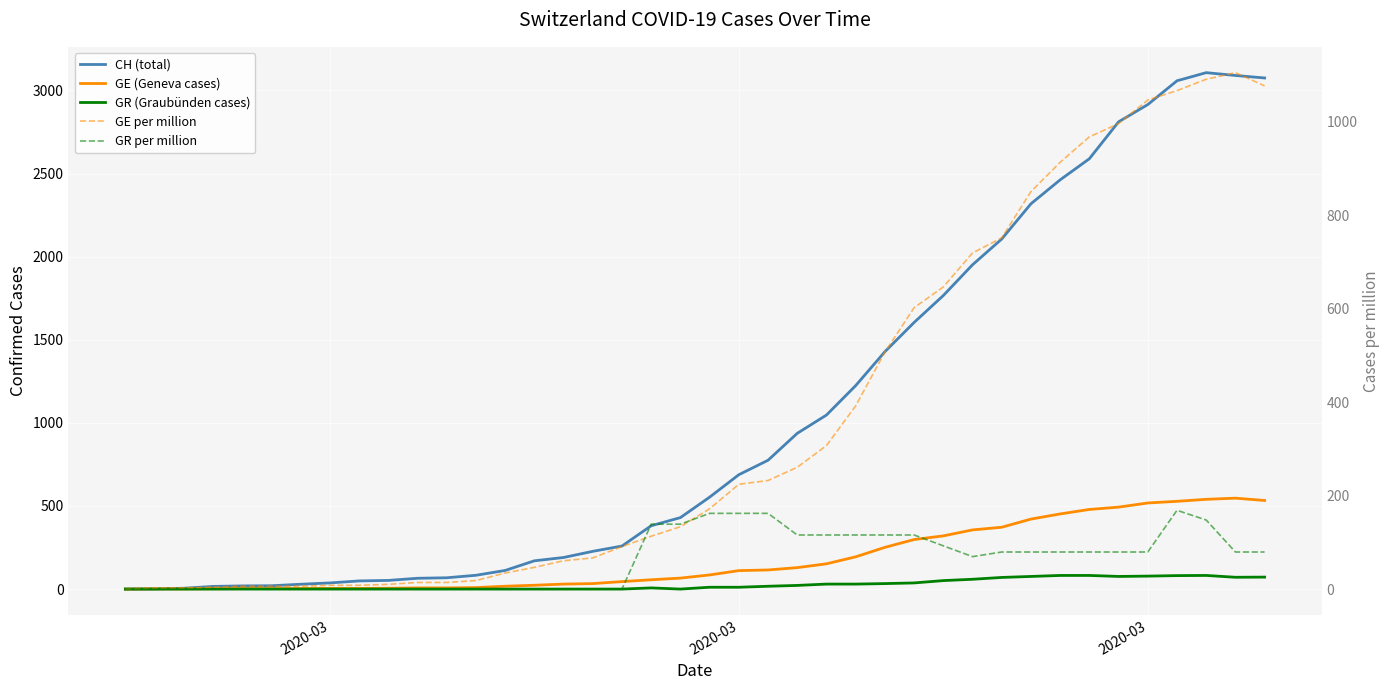

Is it true that GR per million equals 290.5 at 22?

False